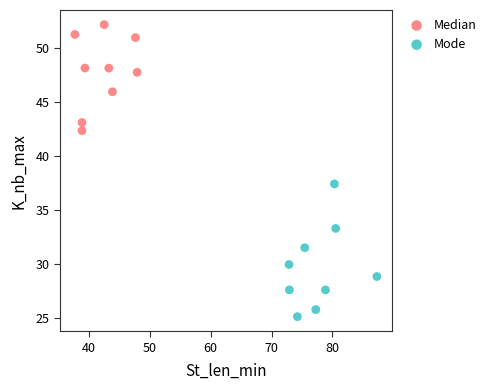

Which series reaches the minimum Y coordinate?

Mode